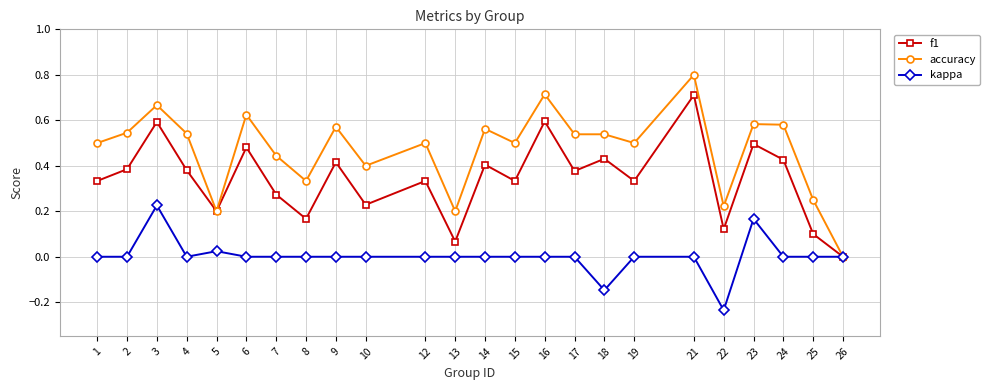

What is the difference between the maximum and minimum values in the accuracy series?

0.8